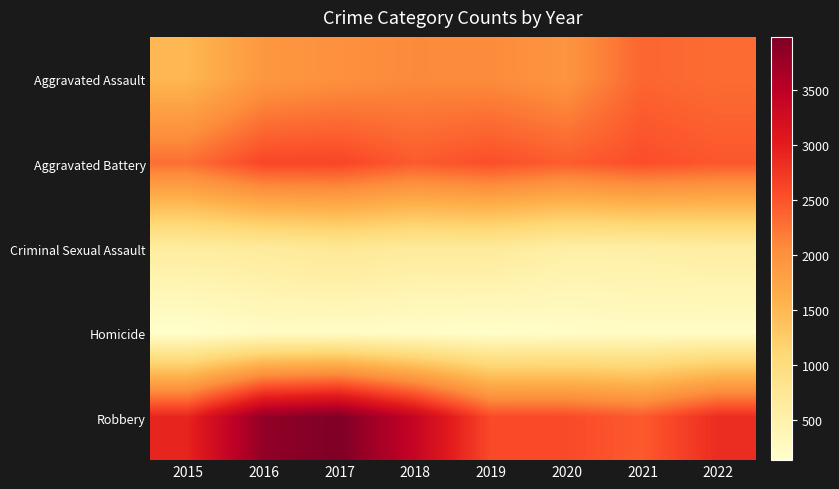

Which series has the largest total across all categories?

Robbery